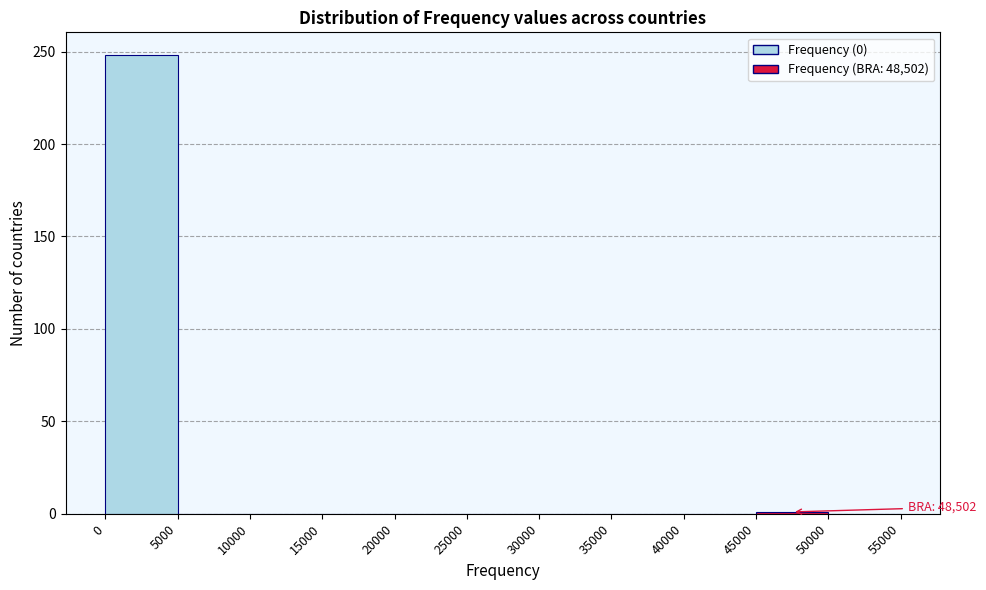

Which range on the x-axis has the tallest bar?

0 to 5000